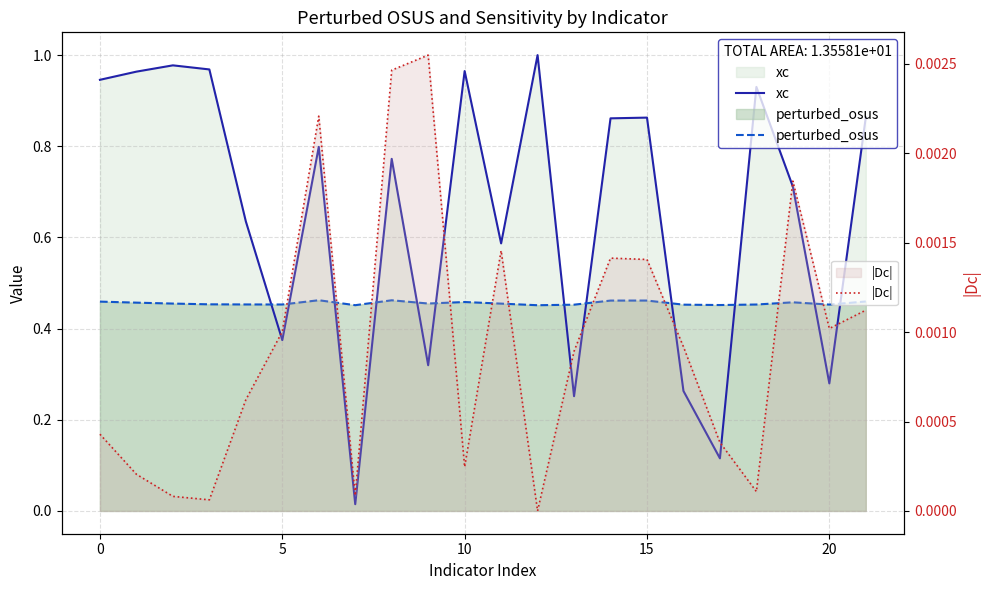

Rank the series by their average value, from highest to lowest.

xc, perturbed_osus, |Dc|